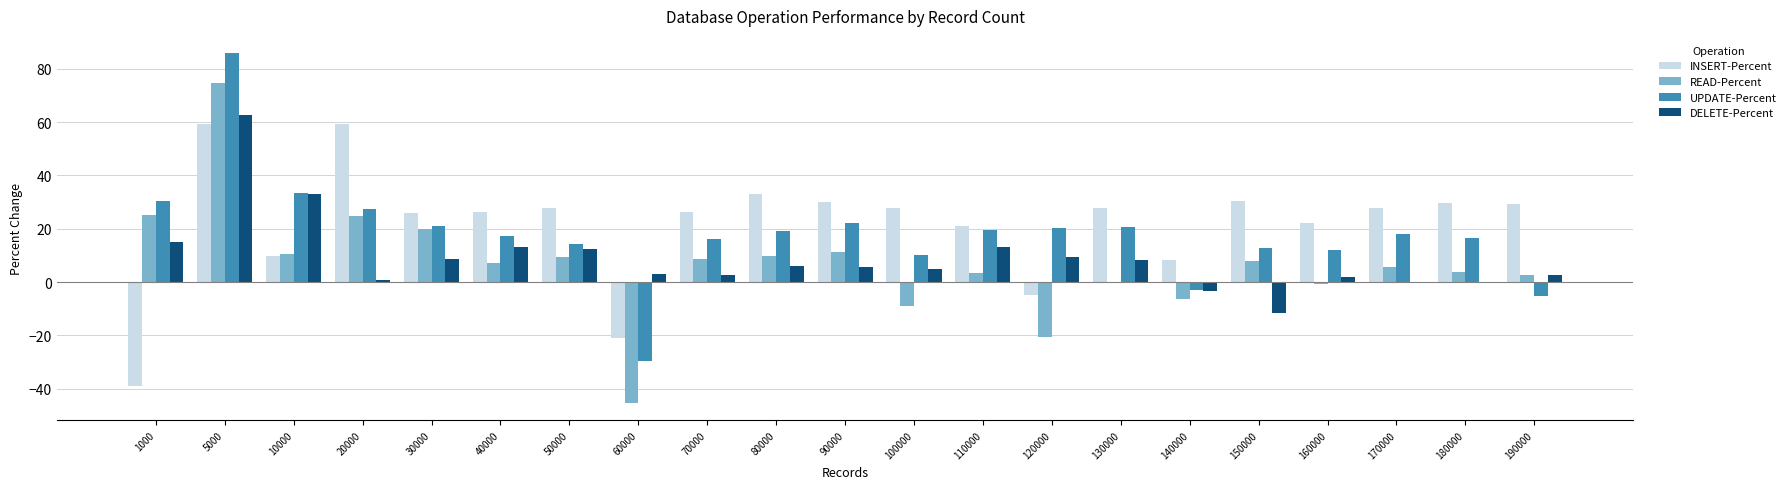

Which series has the widest spread of values?

READ-Percent